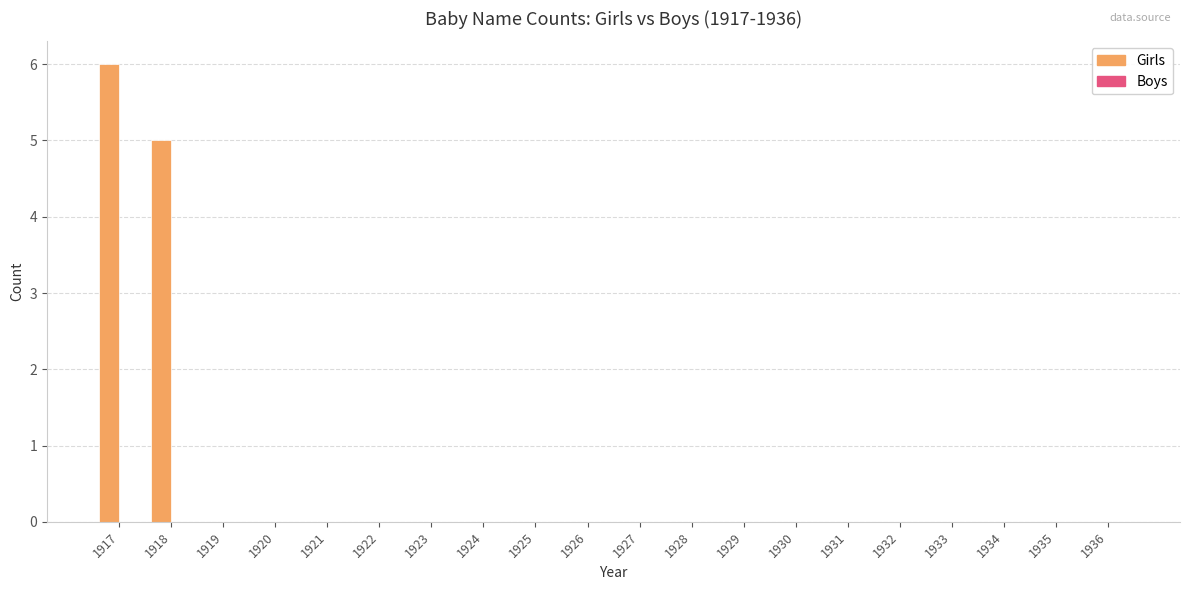

Where is the data nearest to the value 3?

1918